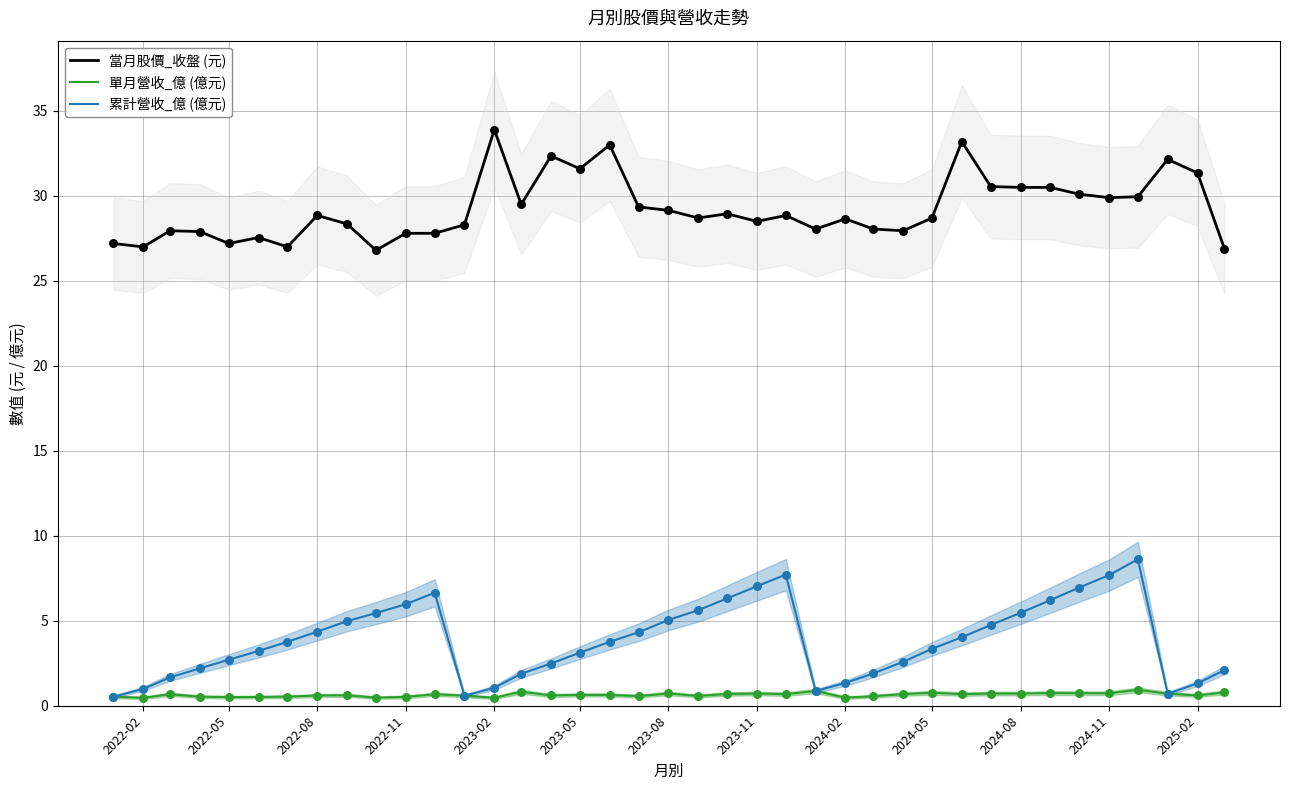

True or false: 當月股價_收盤 (元) and 單月營收_億 (億元) intersect in this chart.

False